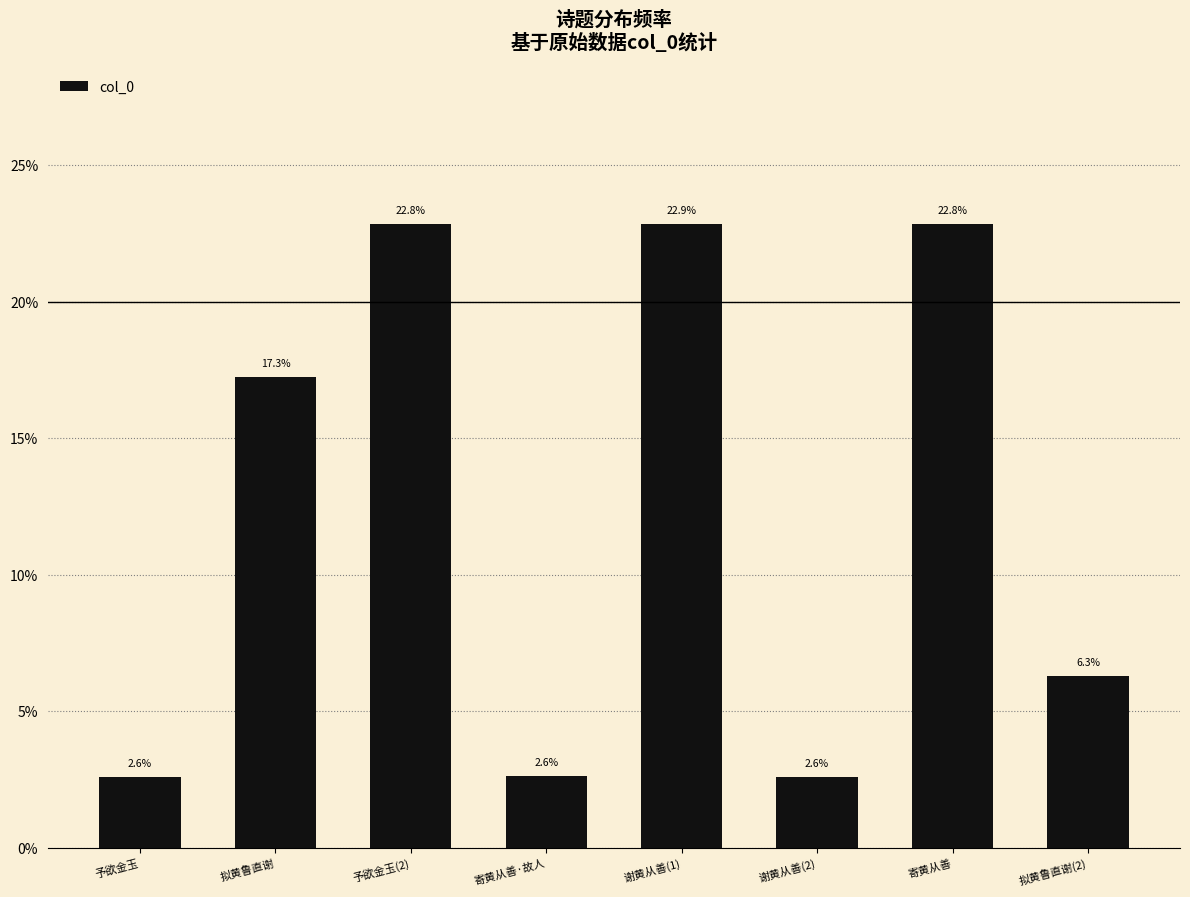

Is it true that the value at 谢黄从善(1) is 22.9?

True